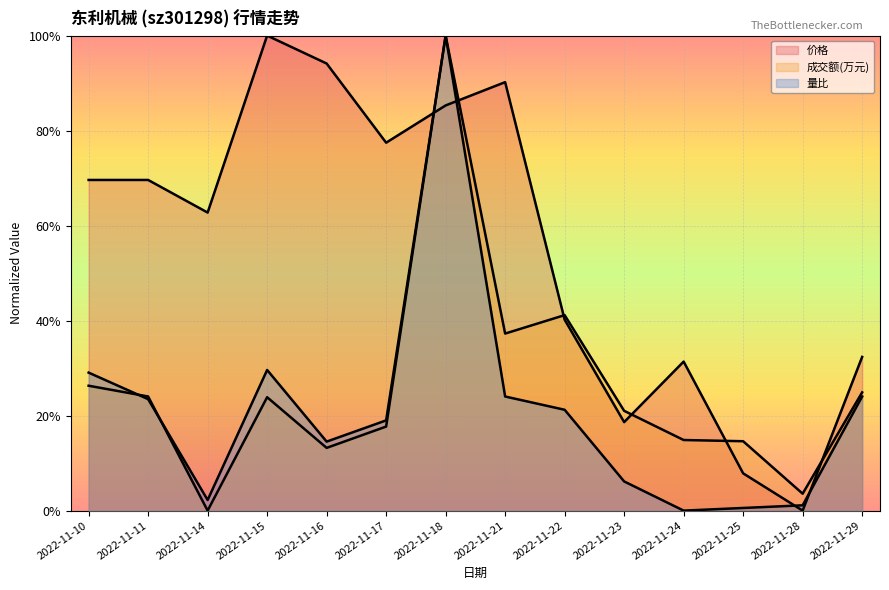

Which series has the largest range (max minus min)?

价格